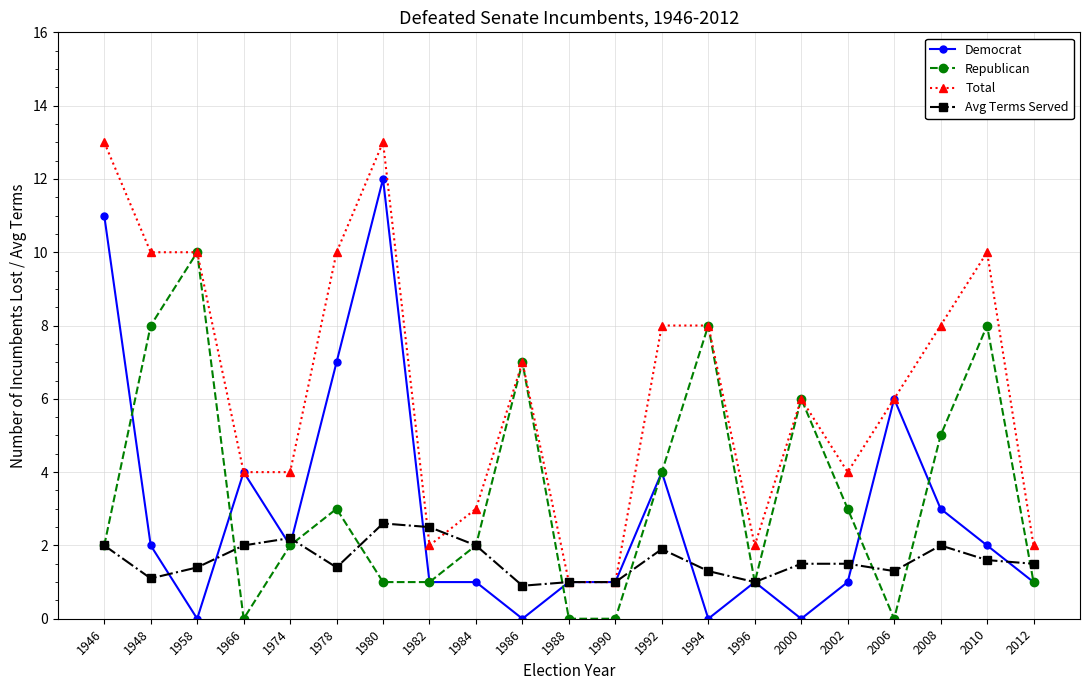

List the series in order of their peak value, lowest first.

Avg Terms Served, Republican, Democrat, Total